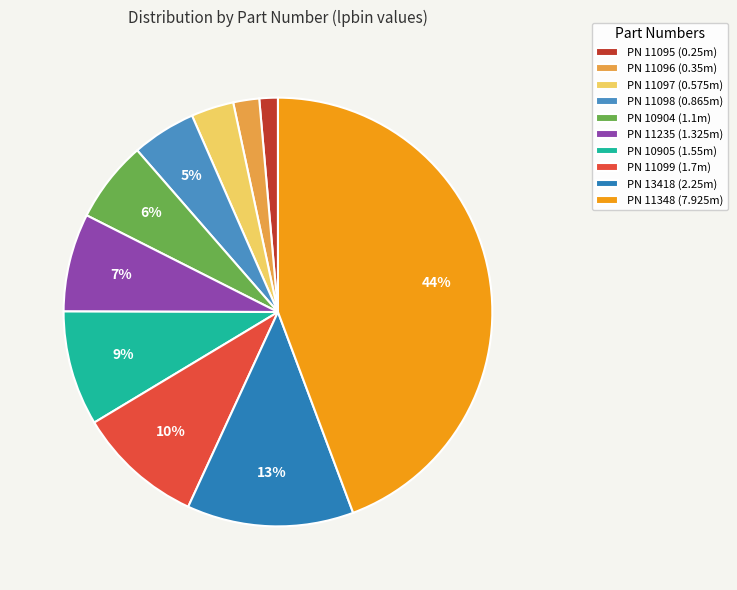

Is there a majority slice in this chart?

No